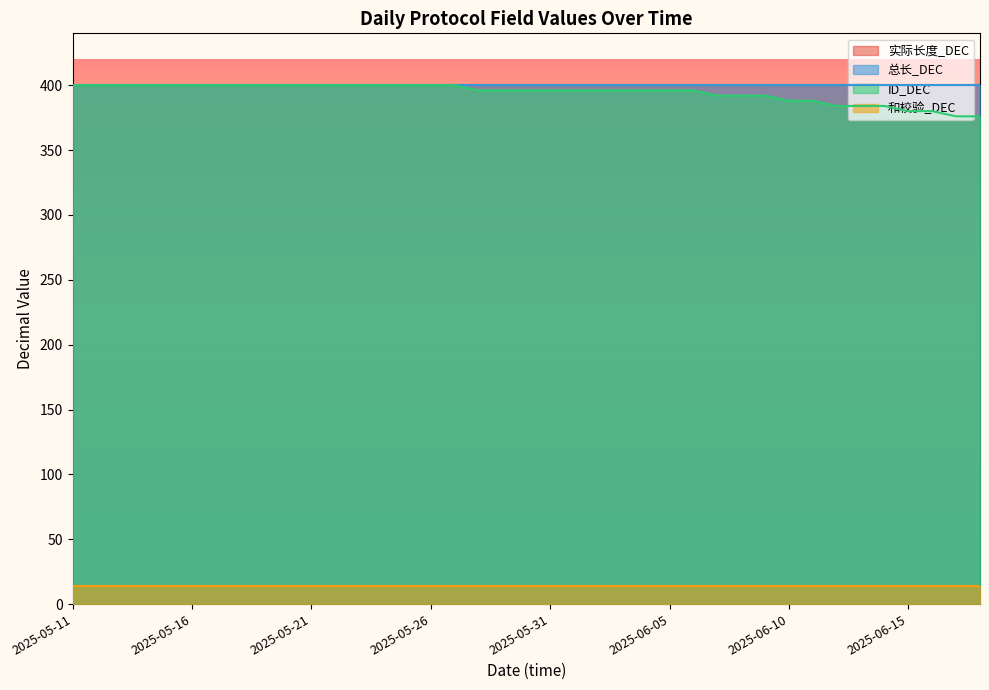

Which category has the lowest value across all series?

2025-05-11